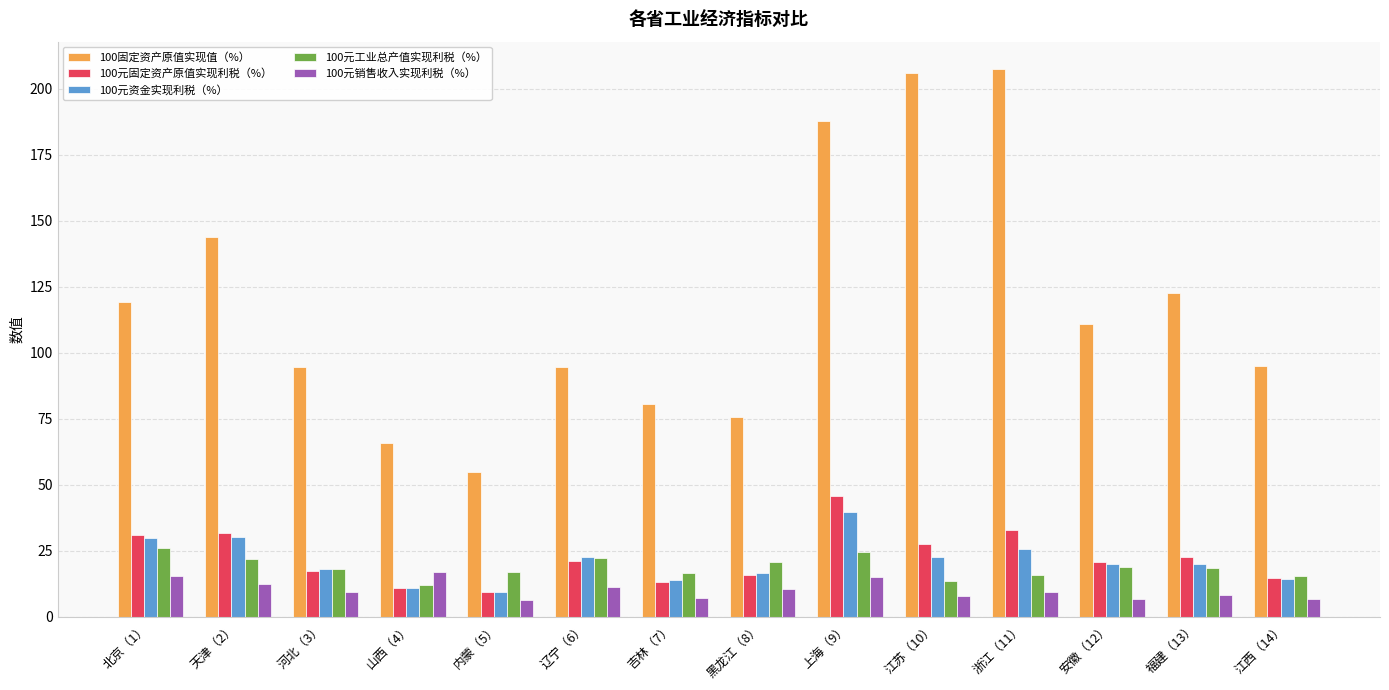

What value does the 100元资金实现利税（%） series have at 辽宁（6）?

22.8